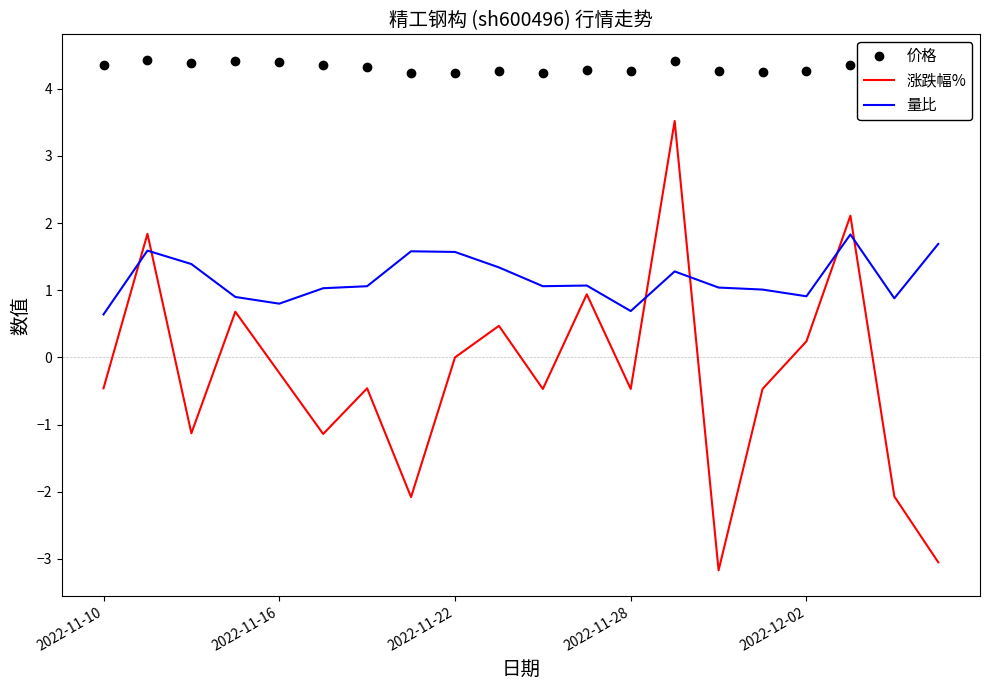

Reading left to right, transcribe all the data shown in this chart.

价格: 4.3	4.4	4.4	4.4	4.4	4.3	4.3	4.2	4.2	4.3	4.2	4.3	4.3	4.4	4.3	4.2	4.3	4.3	4.3	4.1
涨跌幅%: -0.5	1.8	-1.1	0.7	-0.2	-1.1	-0.5	-2.1	0.0	0.5	-0.5	0.9	-0.5	3.5	-3.2	-0.5	0.2	2.1	-2.1	-3.0
量比: 0.6	1.6	1.4	0.9	0.8	1.0	1.1	1.6	1.6	1.3	1.1	1.1	0.7	1.3	1.0	1.0	0.9	1.8	0.9	1.7